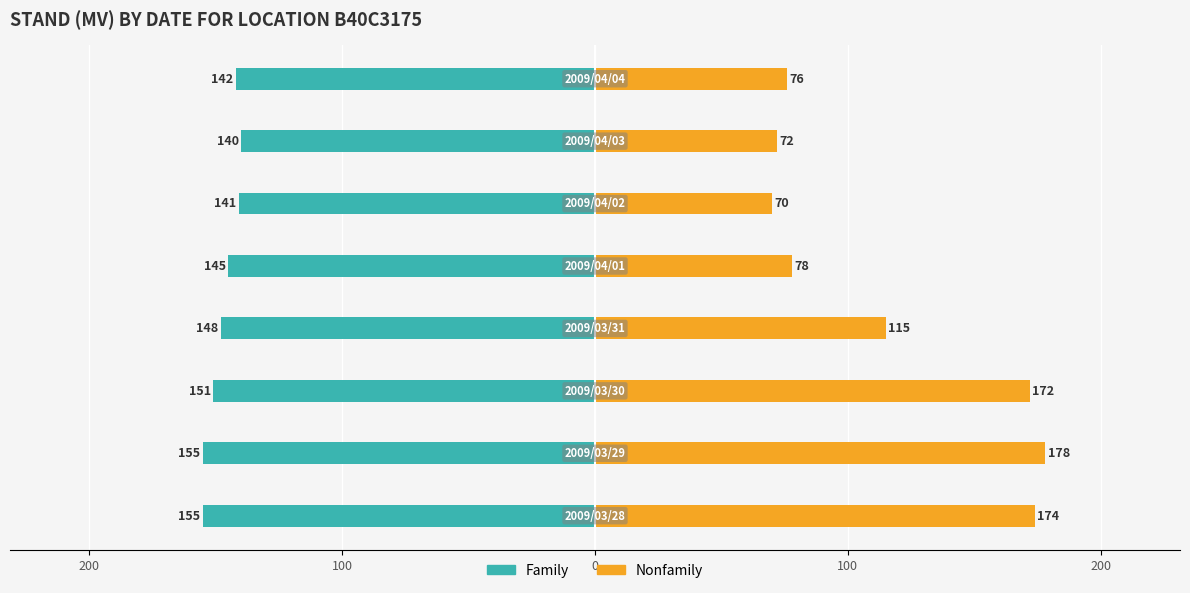

Does the chart contain stacked bars?

No